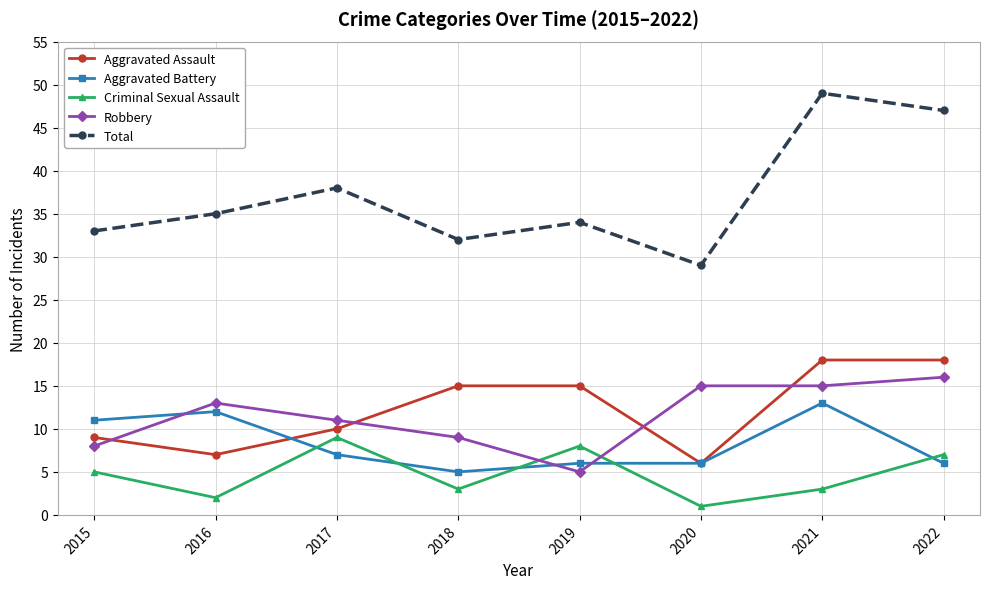

The value of Aggravated Assault at 2018 is 15. True or false?

True